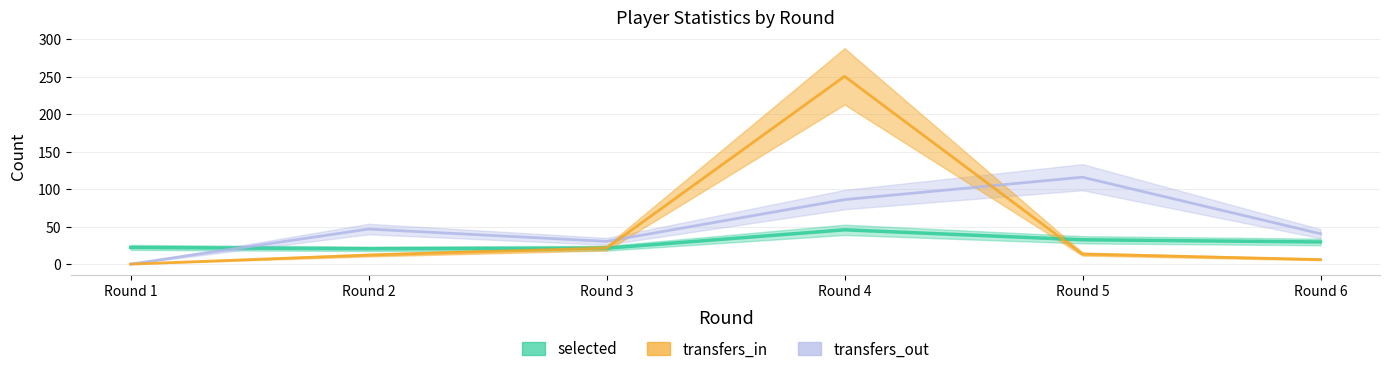

Rank the series by their maximum value, from lowest to highest.

selected, transfers_out, transfers_in